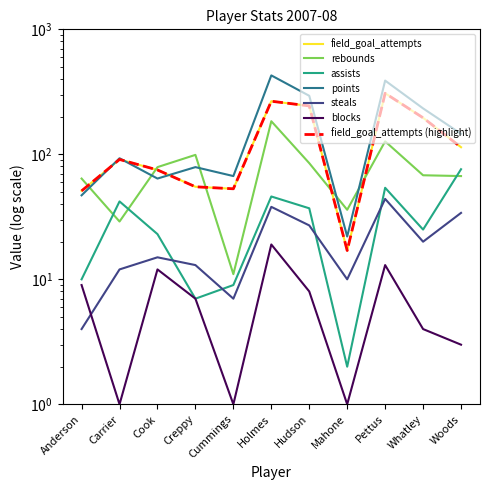

Rank the categories by points value from highest to lowest.

Holmes, Pettus, Hudson, Whatley, Woods, Carrier, Creppy, Cummings, Cook, Anderson, Mahone